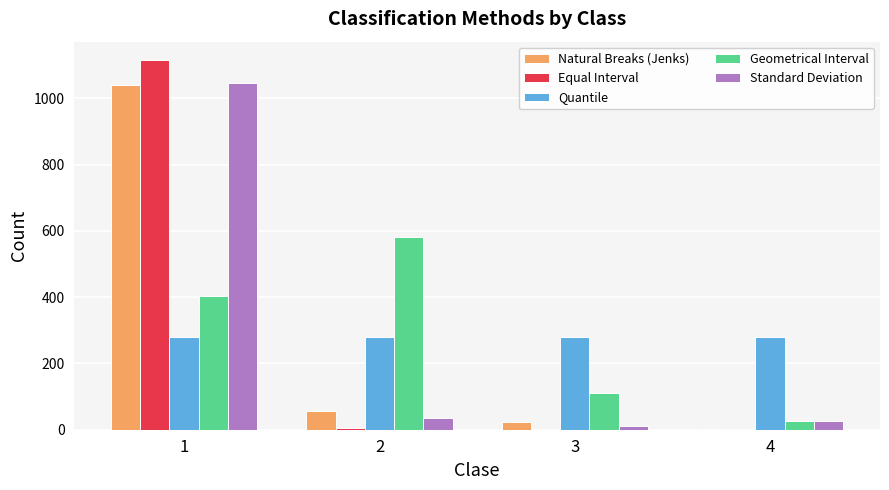

Are the bars horizontal?

No